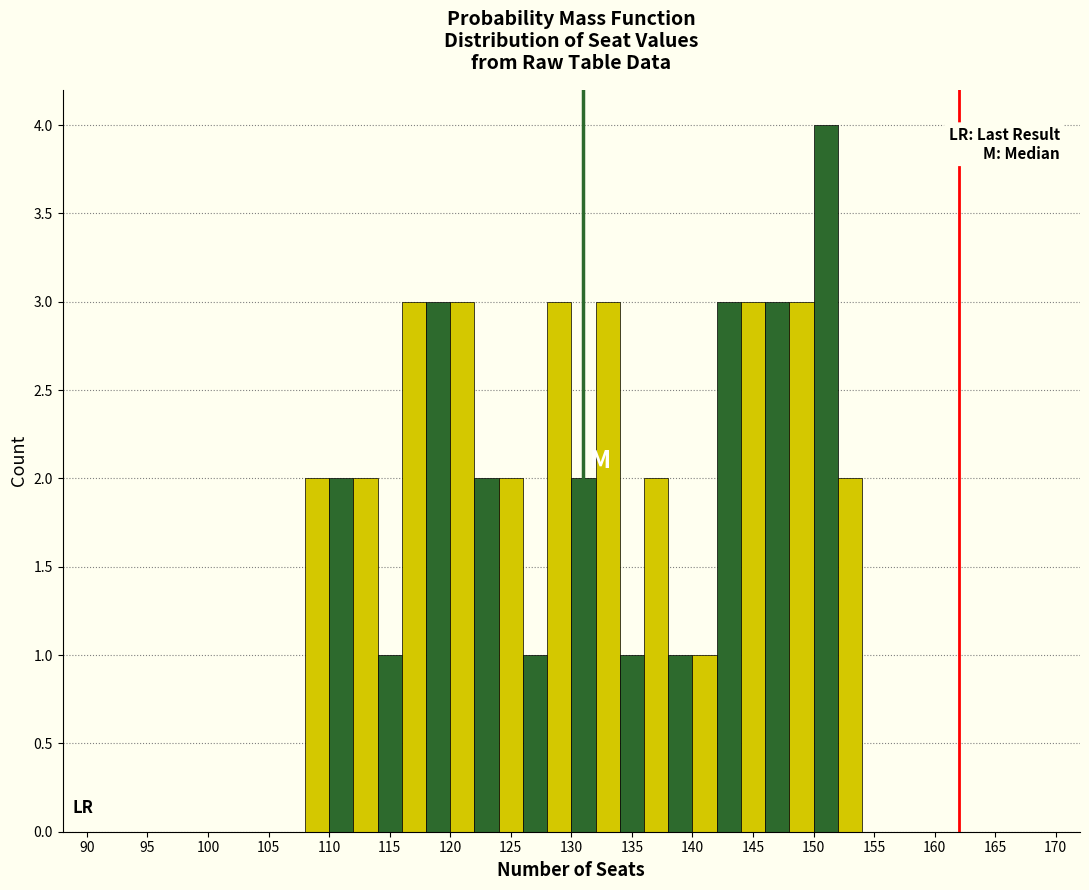

Over which range of the x-axis is the bar tallest?

150 to 152